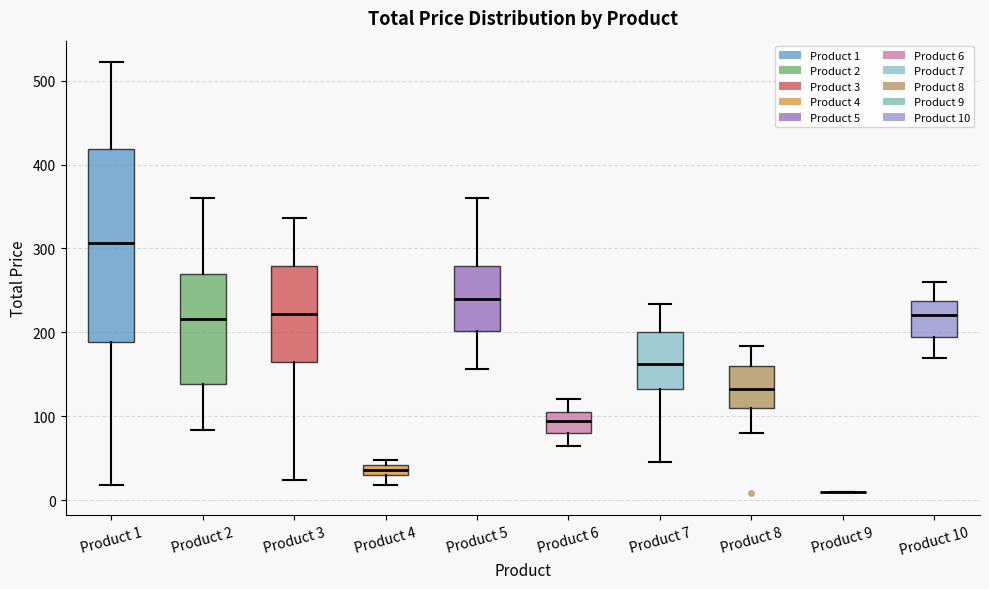

Which box is the tallest, from its lower edge to its upper edge?

Product 1